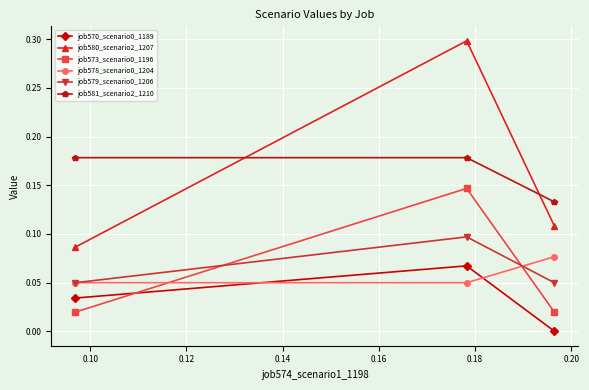

Which series has the widest spread of values?

job580_scenario2_1207